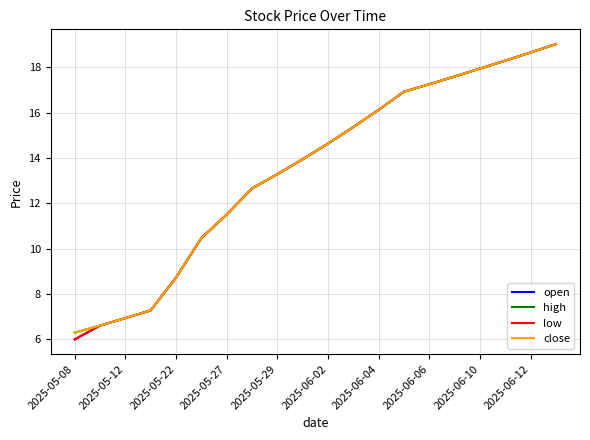

Is this an area chart (filled region under the line)?

No